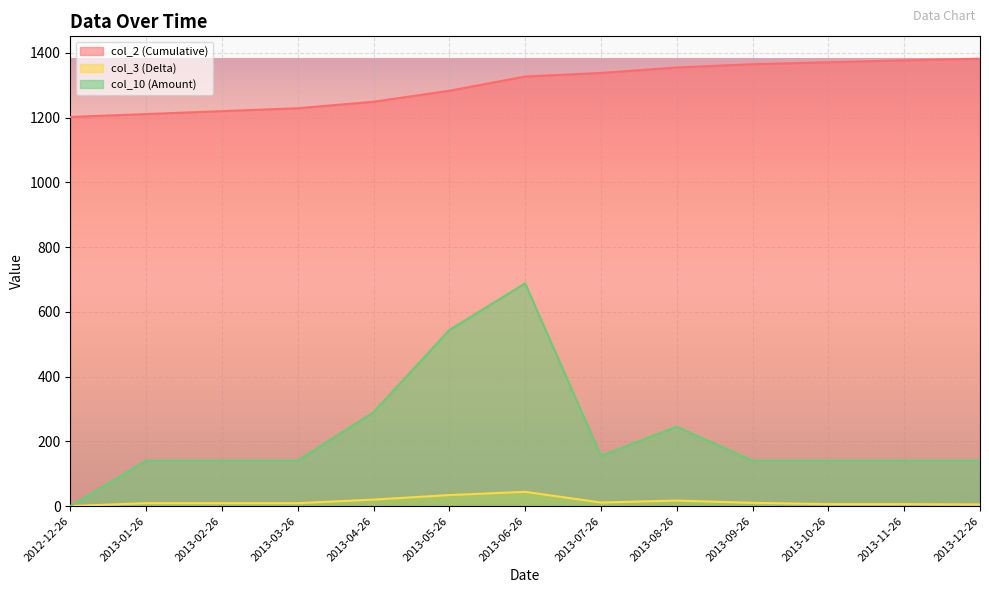

List the series in order of their peak value, lowest first.

col_3 (Delta), col_10 (Amount), col_2 (Cumulative)